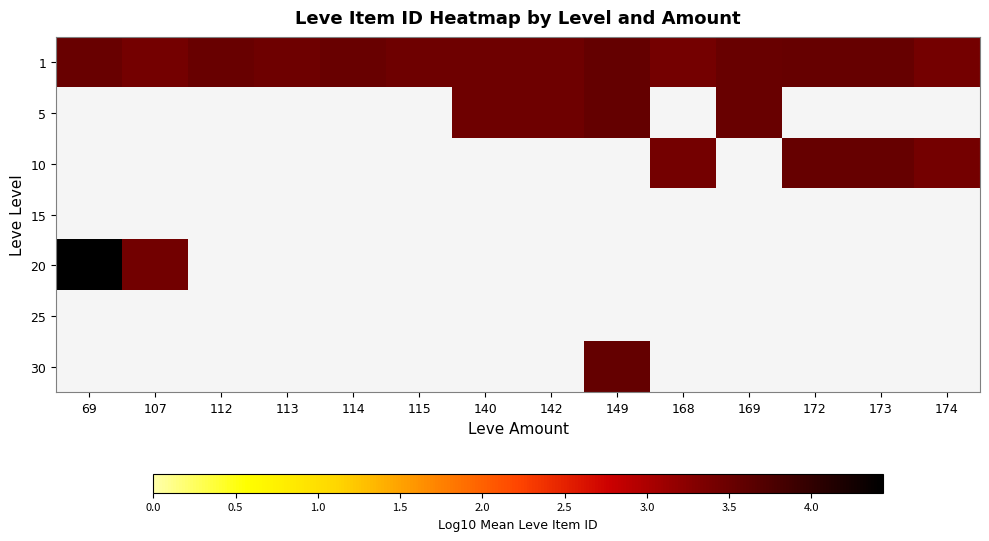

True or false: 1 has a value of 1.7 at 115.

False